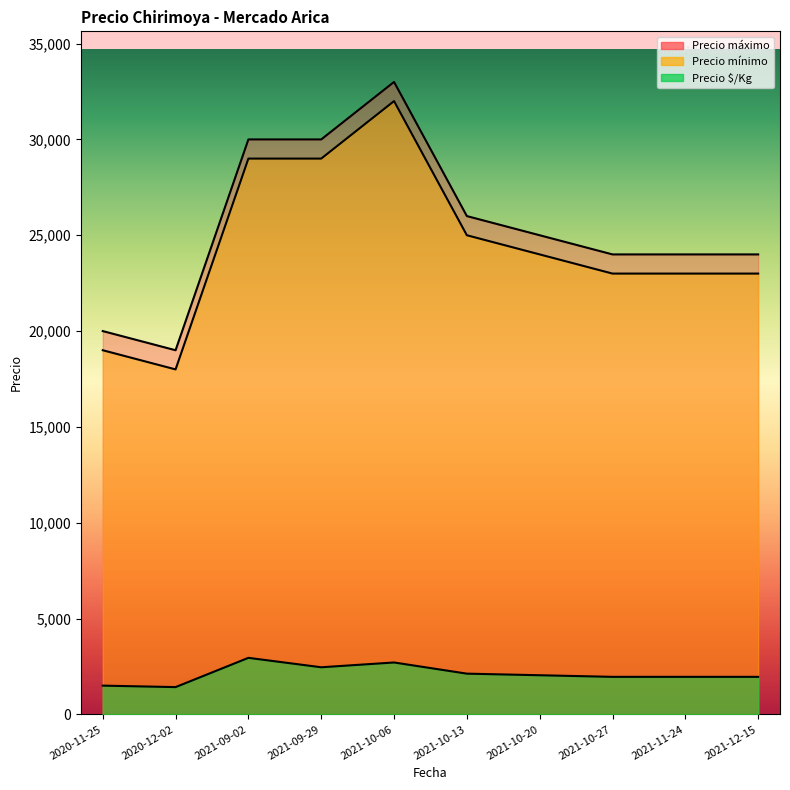

True or false: Precio máximo and Precio $/Kg intersect in this chart.

False